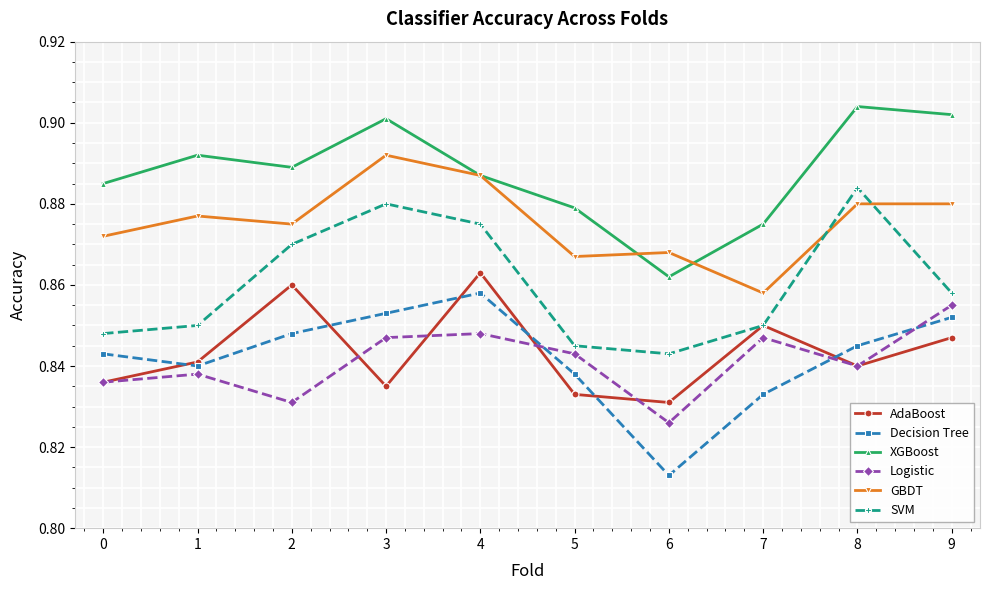

Is this an area chart (filled region under the line)?

No